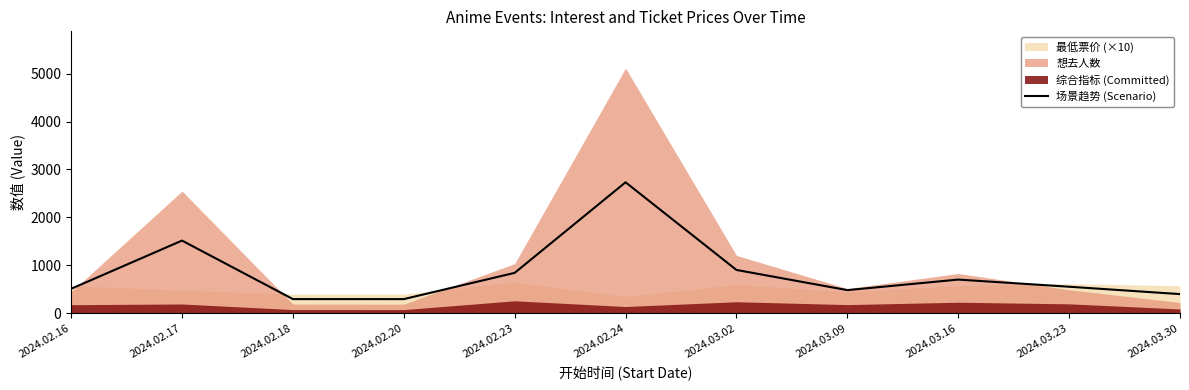

At which label is the value closest to 1513?

2024.02.17